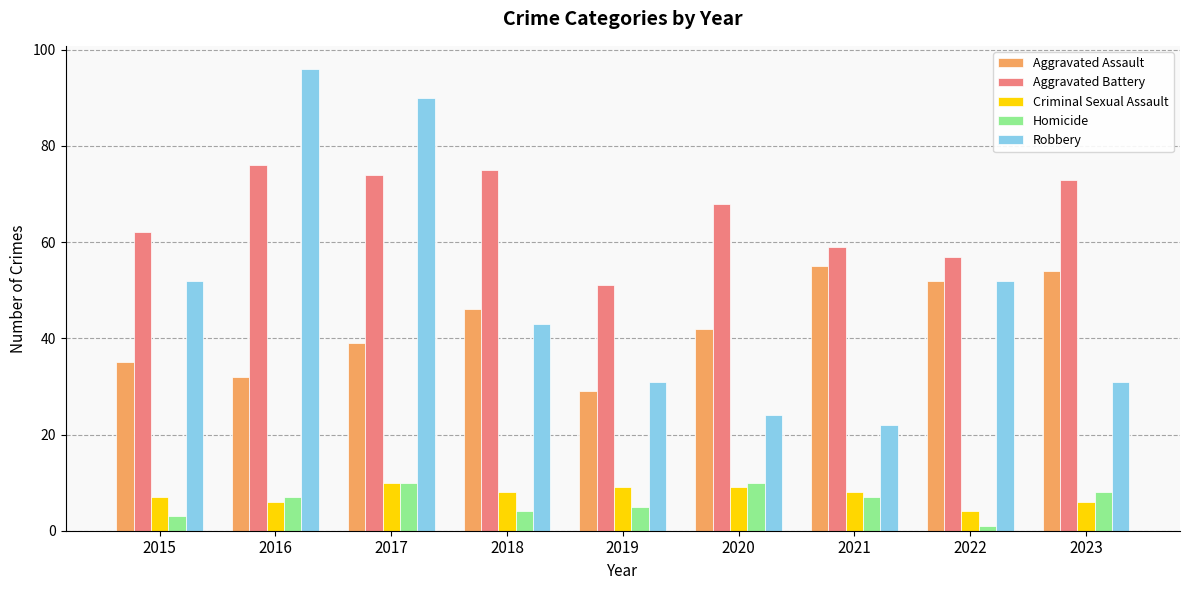

How many groups of bars are there?

9